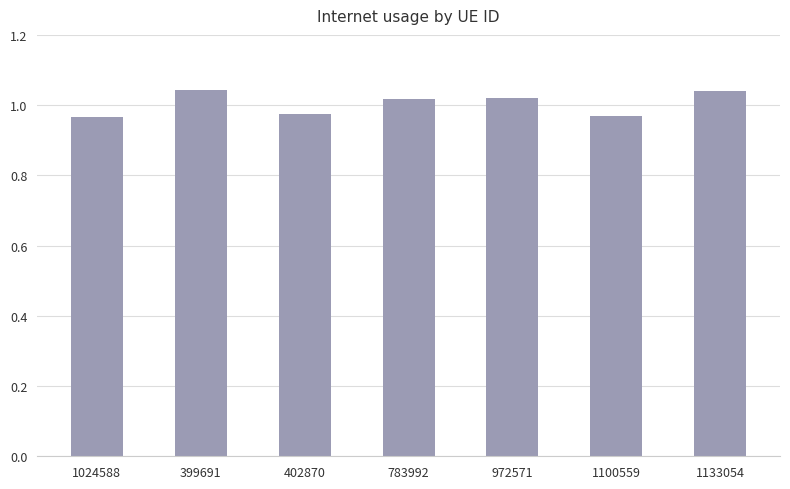

Between 1133054 and 783992, which is larger?

1133054